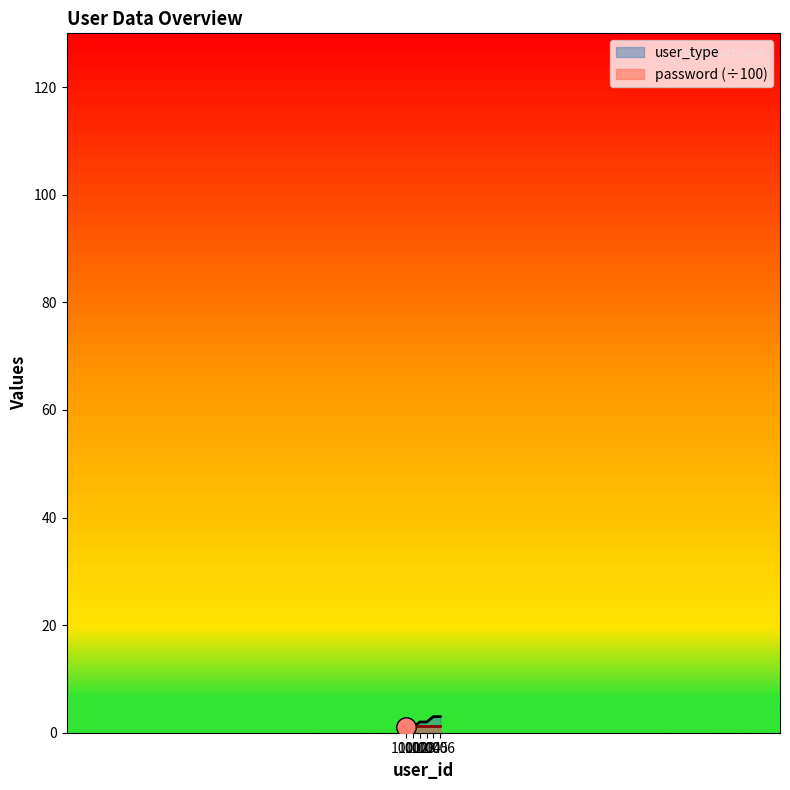

The chart shows a value of 5 at 1006. True or false?

False